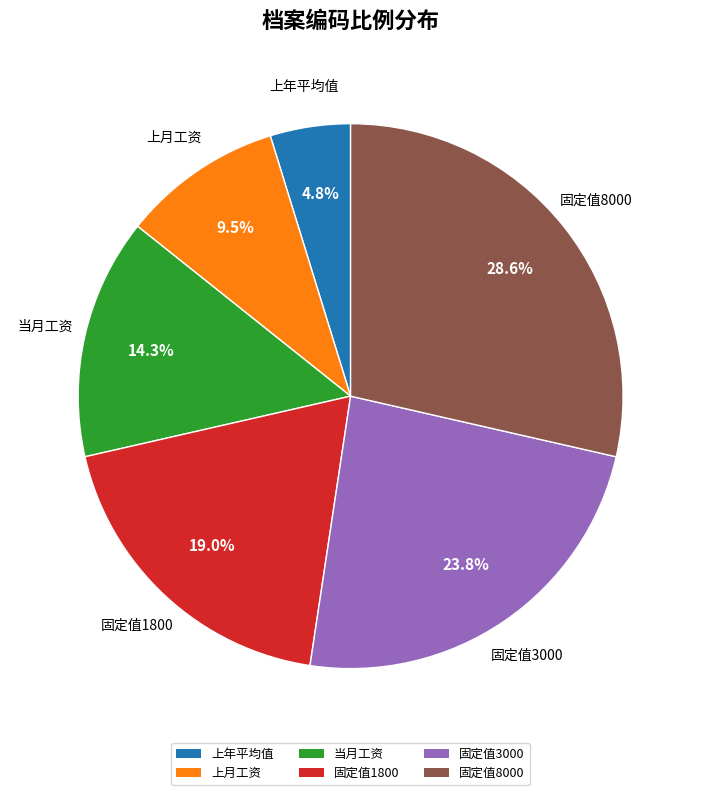

Which slice is the smallest?

上年平均值